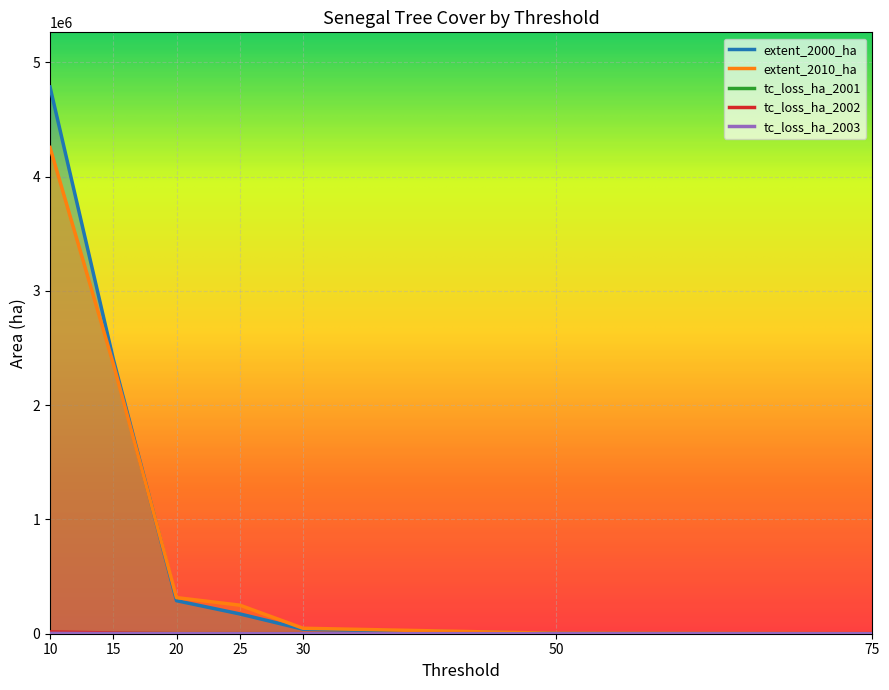

What is the difference between the second highest and second lowest values in the extent_2000_ha series?

2401916